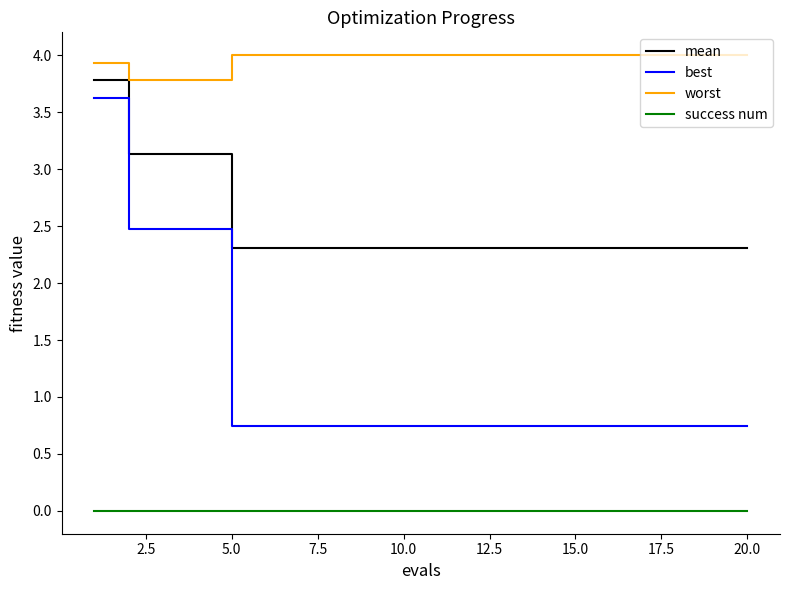

True or false: best and success num intersect in this chart.

False